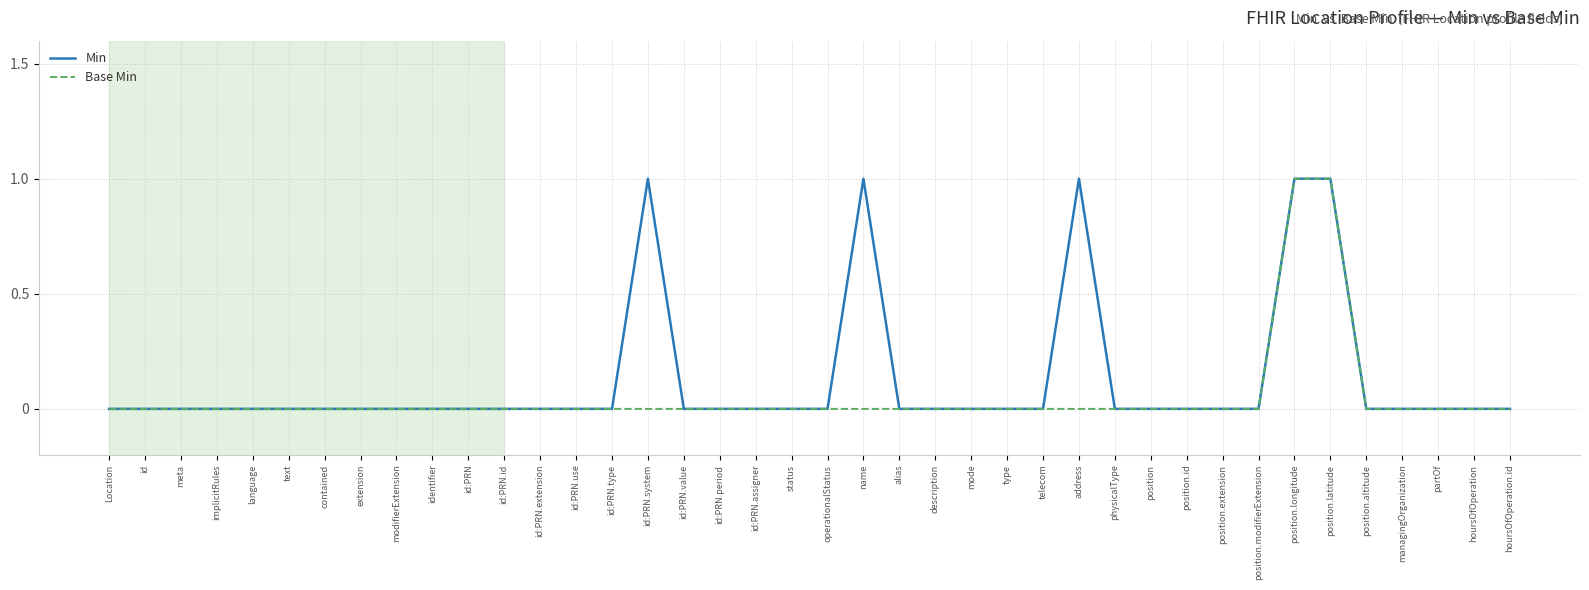

Is it true that Base Min equals -1 at id:PRN?

False